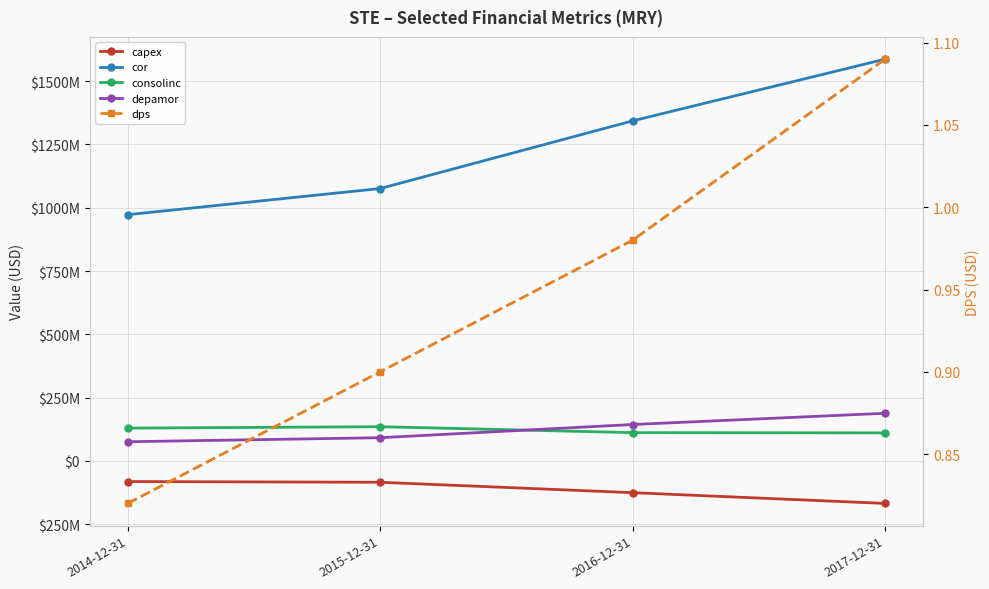

Where does the capex series first go above -84426000?

2014-12-31